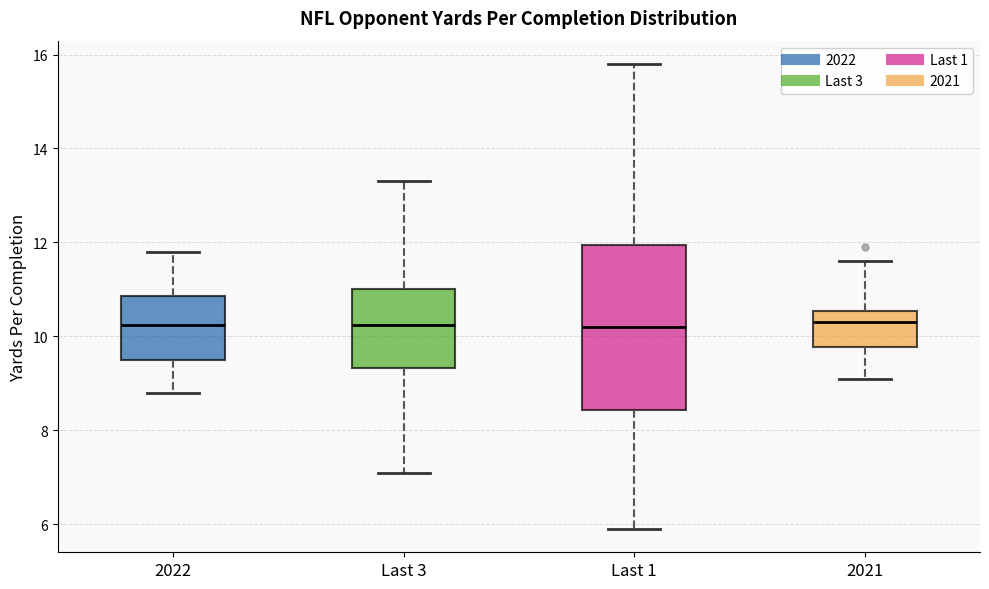

Where does the upper whisker of the box for 2022 end on the y-axis? The values are not printed on the chart, so give them approximately, as read against the axis.

11.8